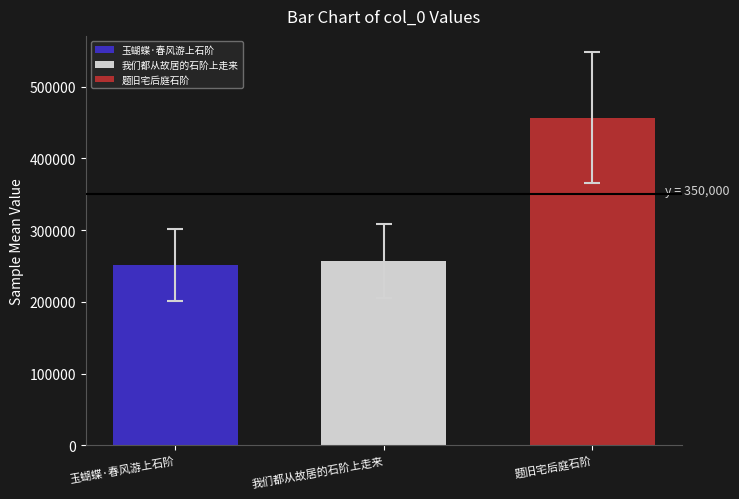

What is the sum of all values?

965812